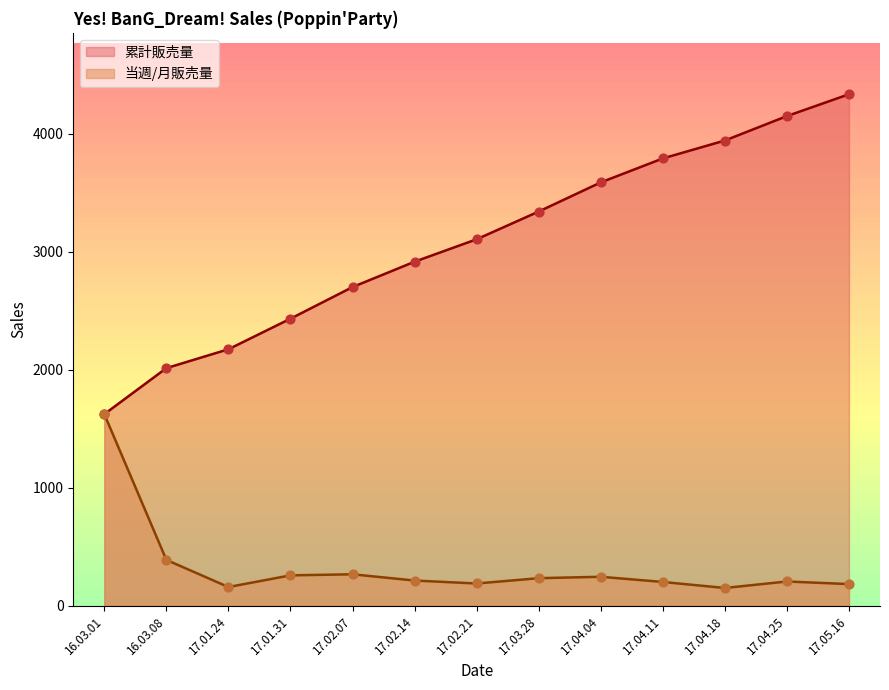

What are all the series names shown in the legend?

累計販売量, 当週/月販売量